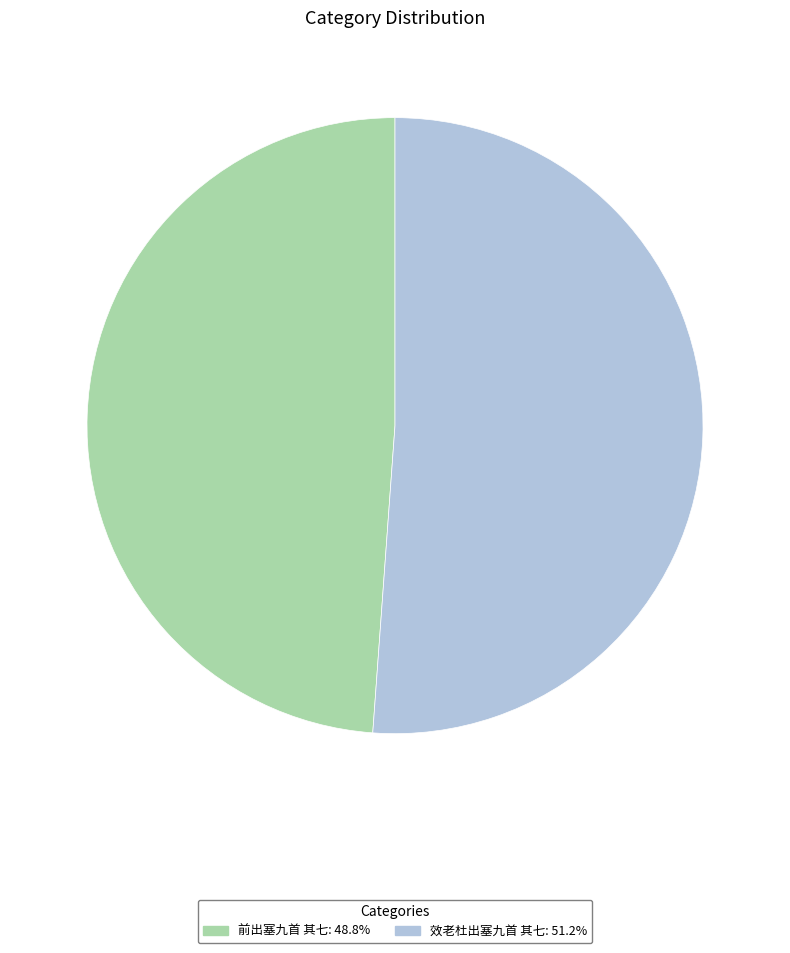

Is the sum of 效老杜出塞九首 其七 and 前出塞九首 其七 greater than half?

Yes